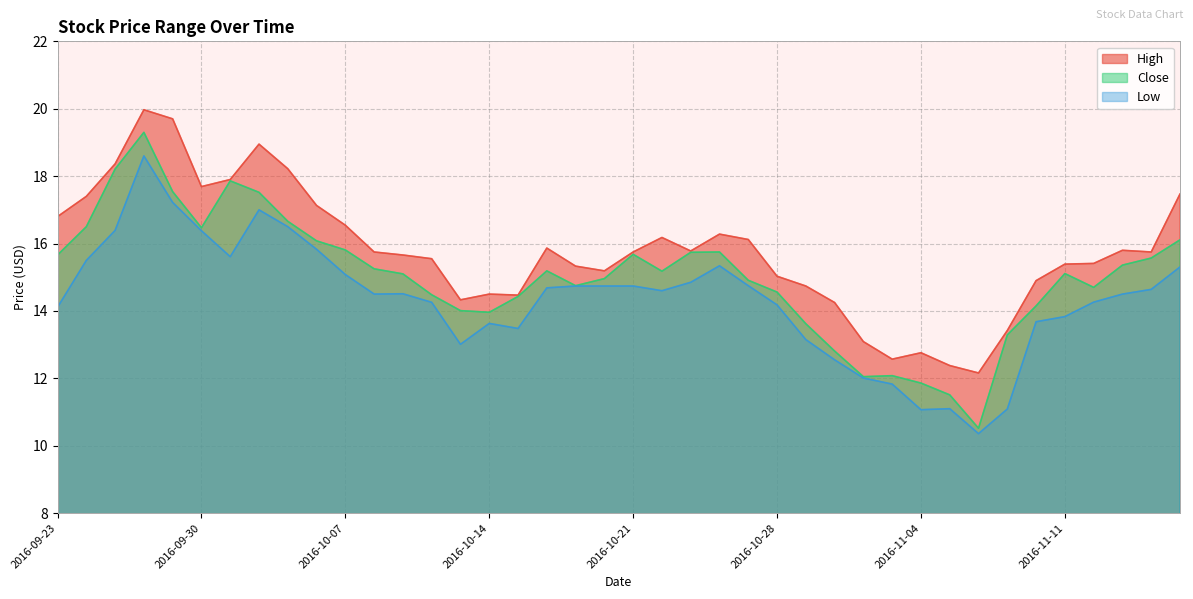

At 2016-10-03, list the series in order from smallest to largest.

Low, Close, High